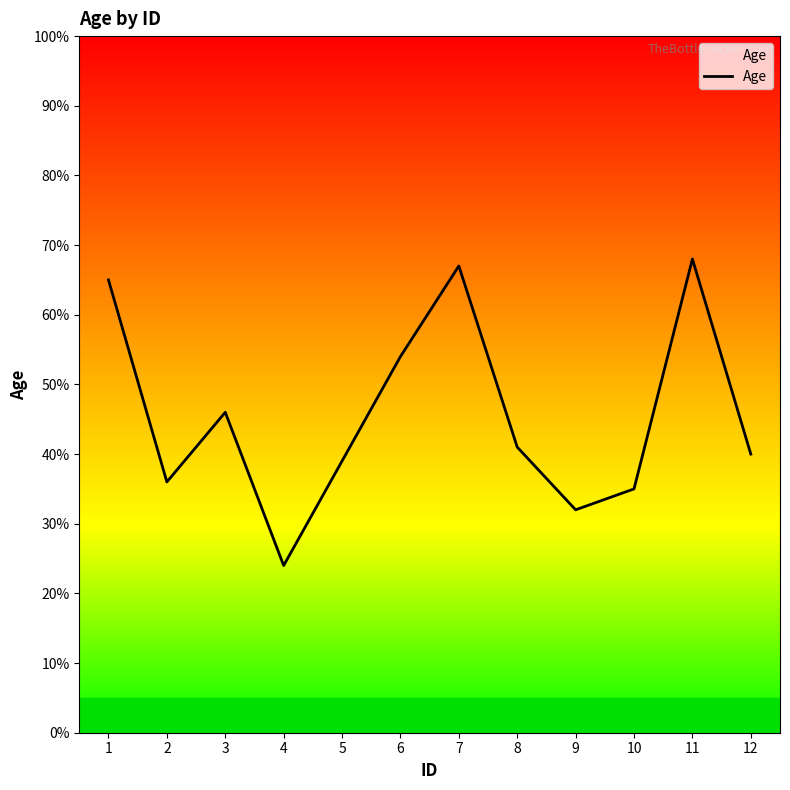

What is the ratio of the value at 7 to the value at 6?

1.2